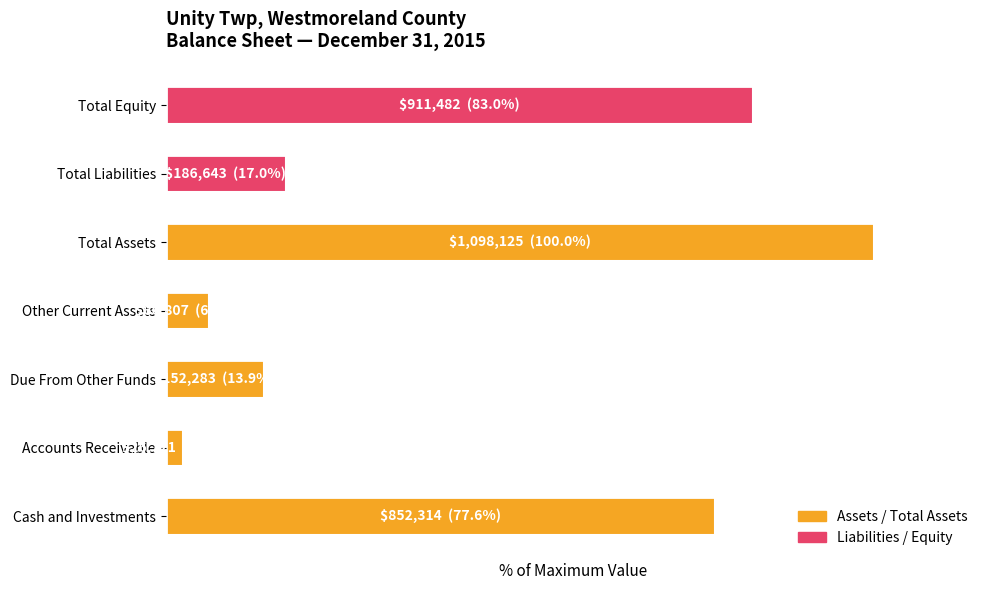

Does the chart contain any negative values?

No